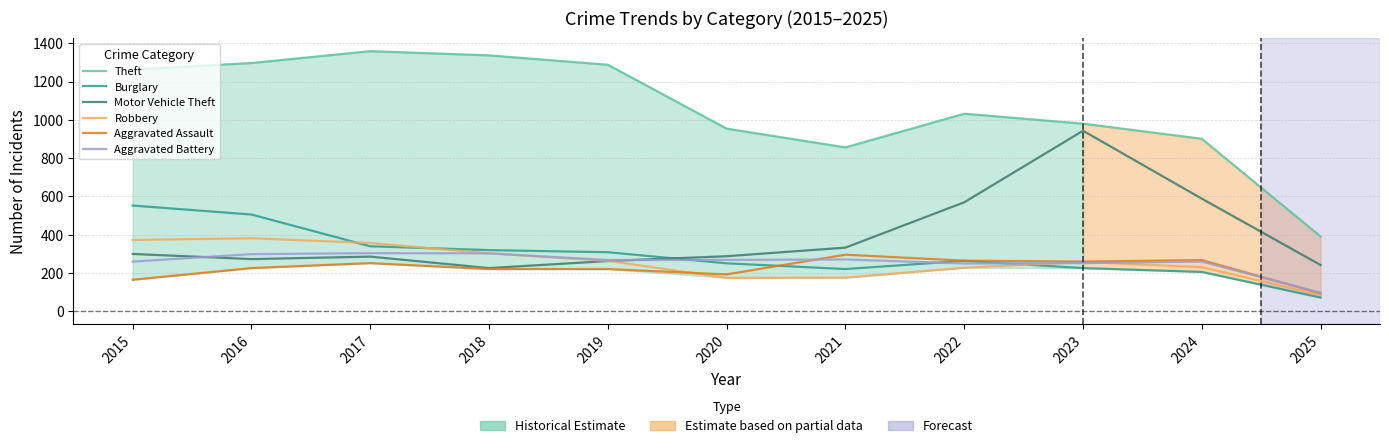

What is the value of the Aggravated Assault point at the 8th from the left?

264